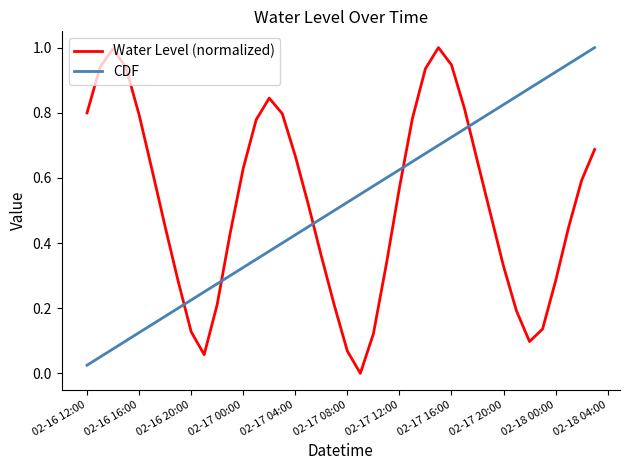

True or false: CDF and Water Level (normalized) cross at least once.

True